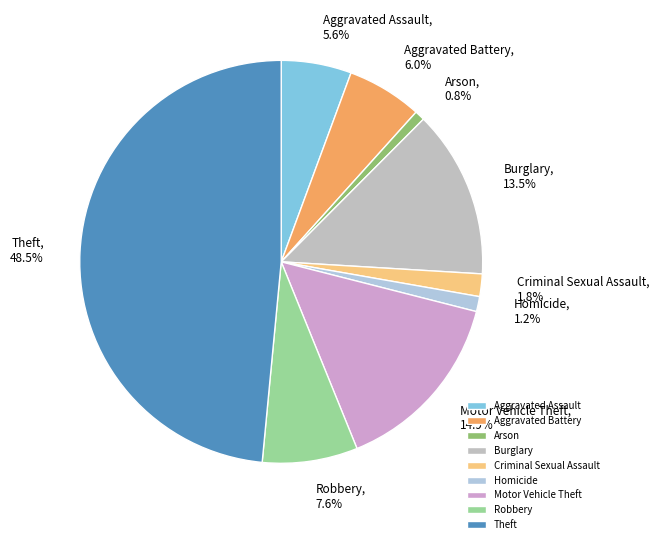

Is it true that Arson is 1% of the pie?

True